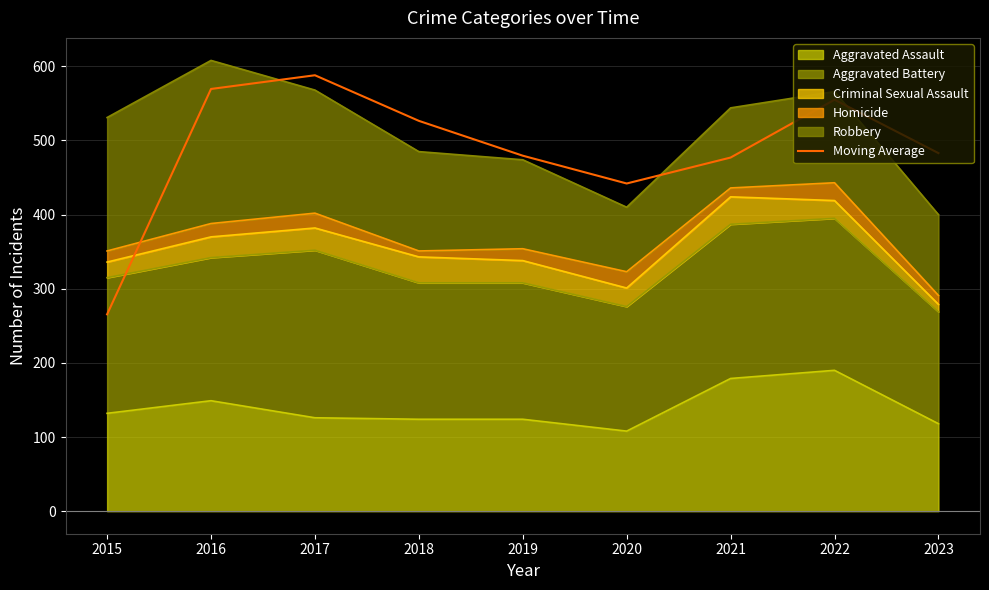

Reading left to right, transcribe all the data shown in this chart.

2015=265.5	2016=569.5	2017=588.0	2018=526.5	2019=479.5	2020=442.0	2021=477.0	2022=555.0	2023=483.0